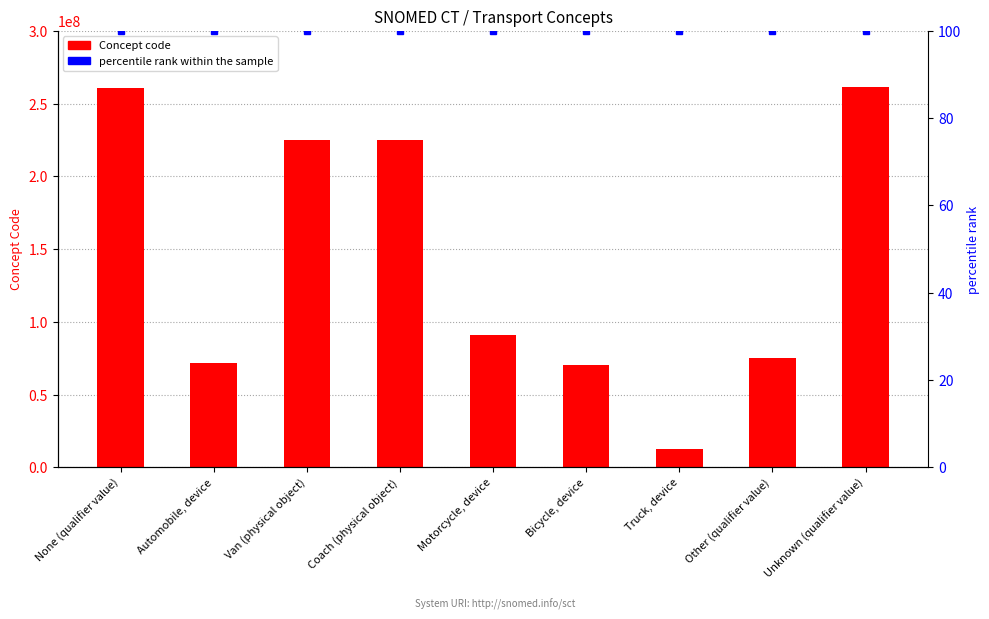

List the labels in order of Concept value, smallest first.

Truck, device, Bicycle, device, Automobile, device, Other (qualifier value), Motorcycle, device, Coach (physical object), Van (physical object), None (qualifier value), Unknown (qualifier value)